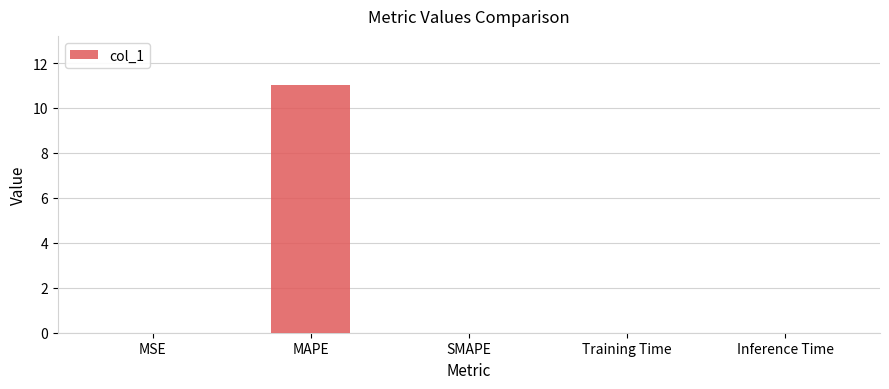

Which has a higher value, MAPE or Training Time?

MAPE